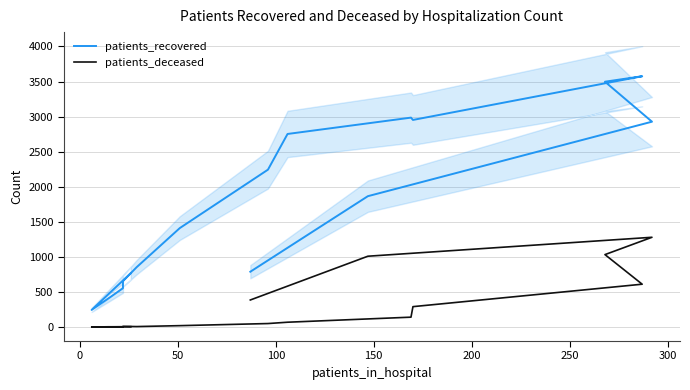

At how many categories does at least one series exceed 2205?

7